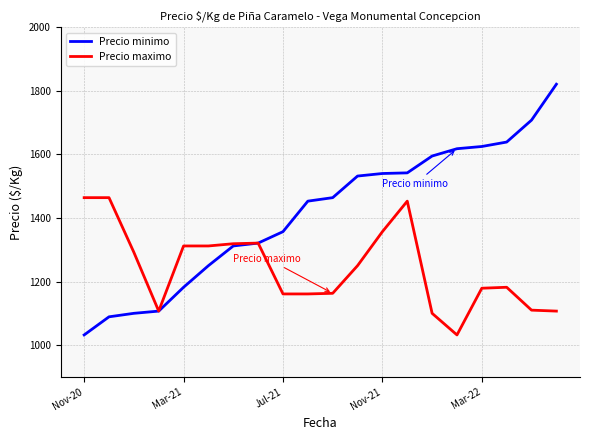

Is this an area chart (filled region under the line)?

No